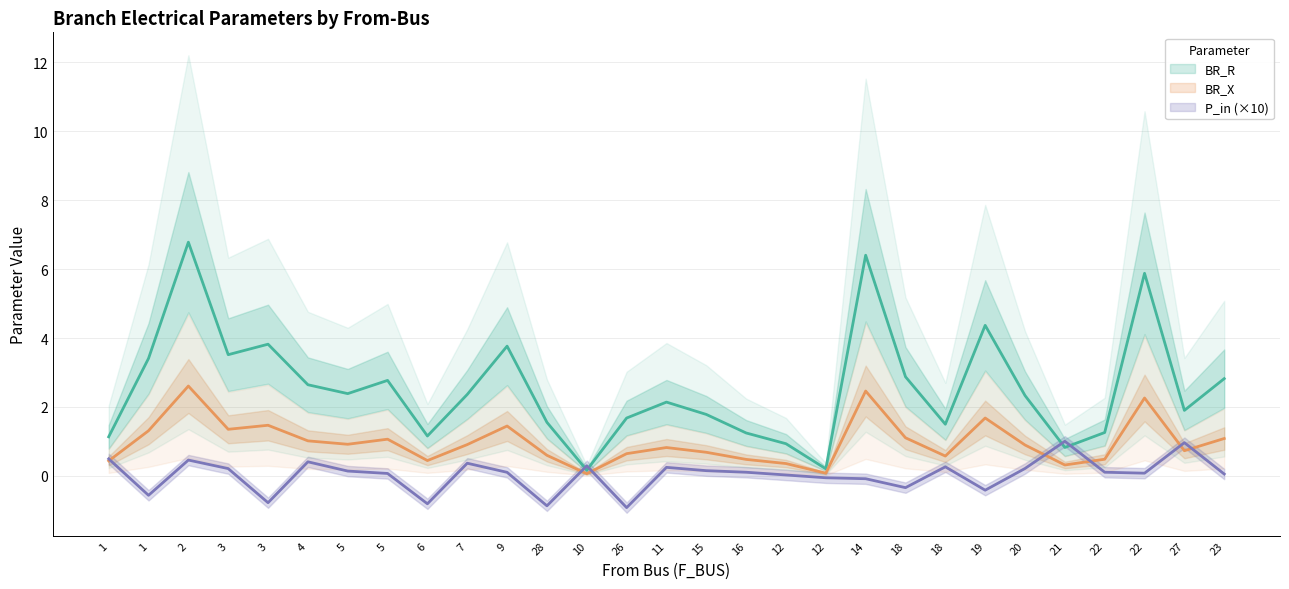

Which series ends up on top after the final intersection of BR_X and P_in?

BR_X